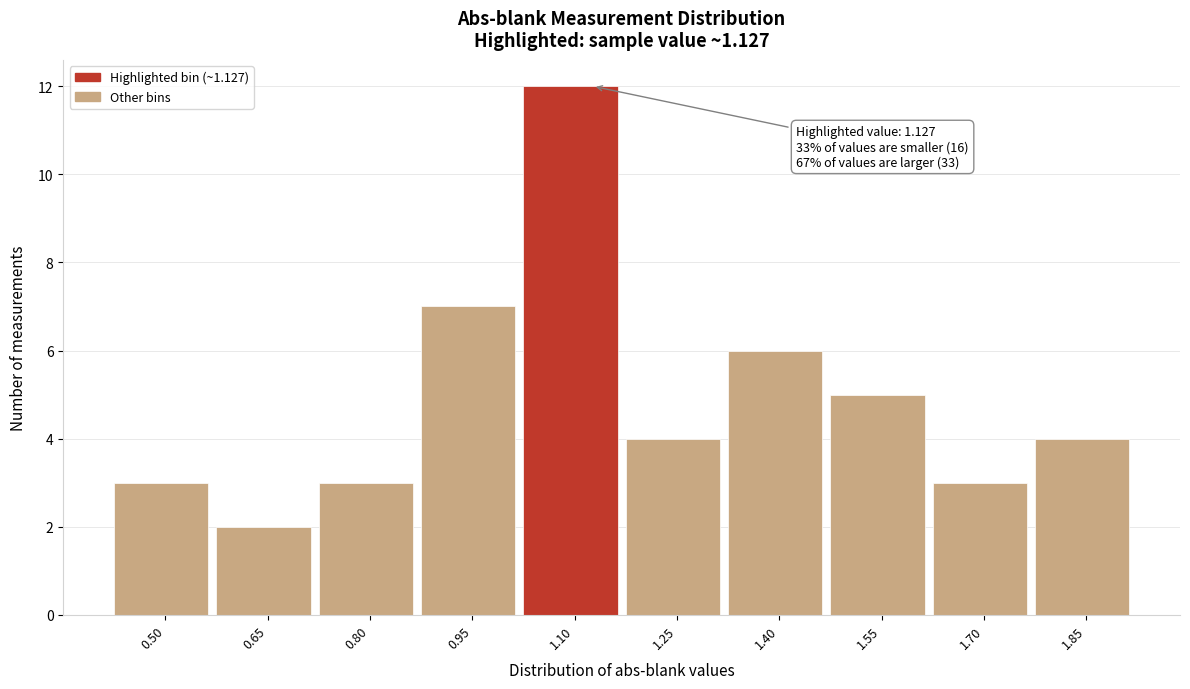

Reading left to right, list all the values displayed in this chart.

0.50=3	0.65=2	0.80=3	0.95=7	1.10=12	1.25=4	1.40=6	1.55=5	1.70=3	1.85=4